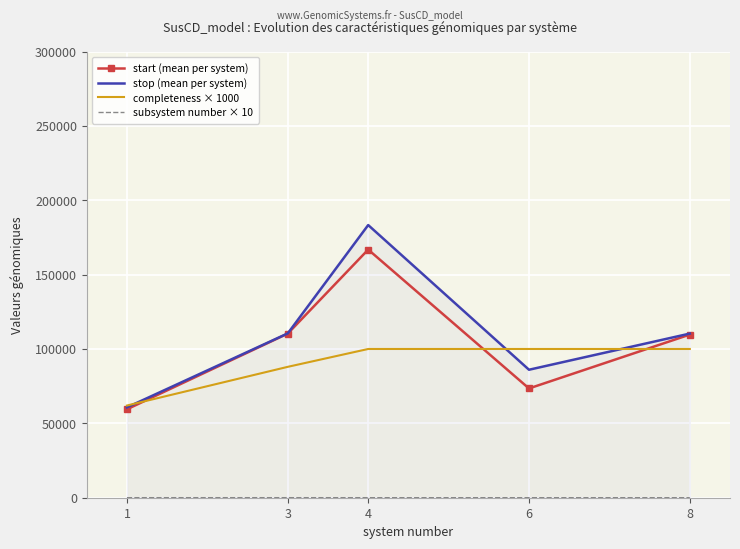

At which category is the sum across all series the highest?

4